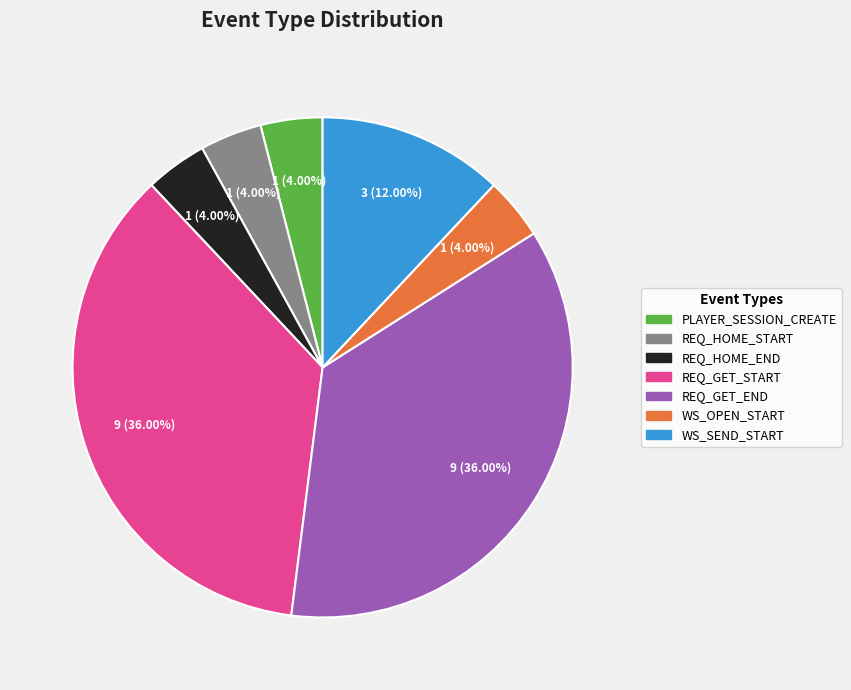

Count the number of slices in the pie.

7